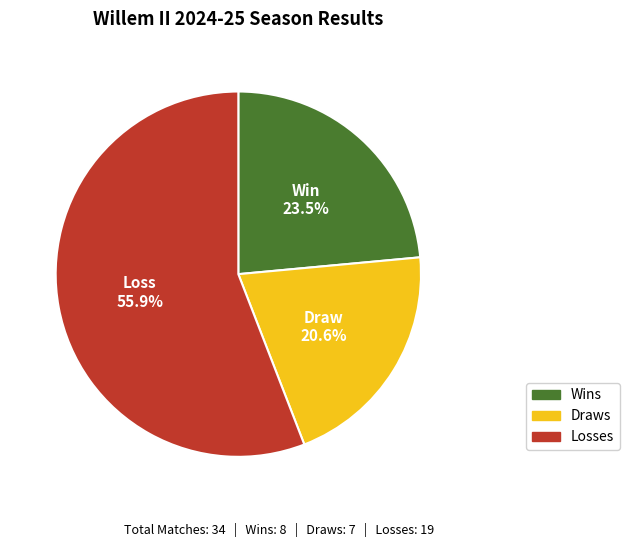

Is there any slice that represents more than half of the pie?

Yes